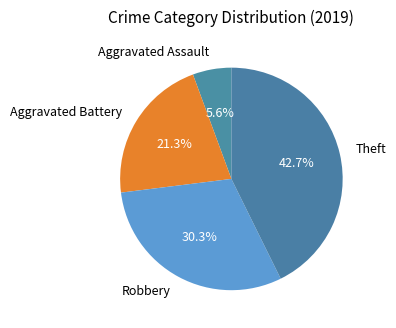

True or false: Aggravated Assault accounts for 13% of the total.

False